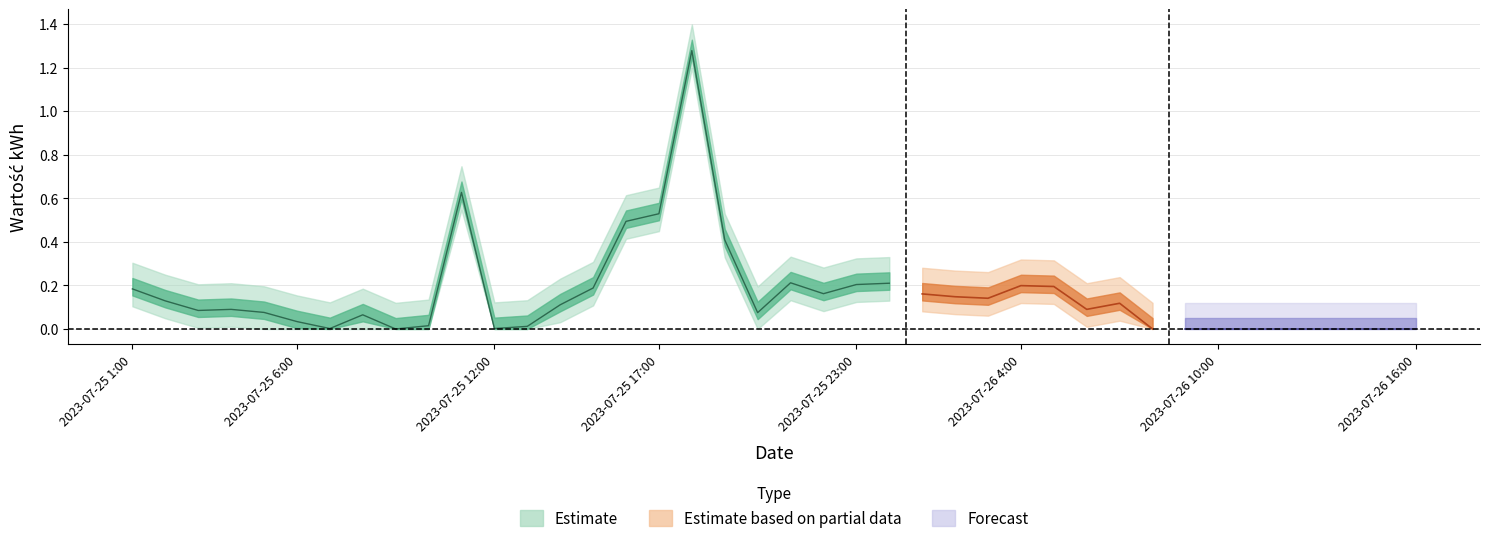

What is the change in value from 2023-07-26 1:00 to 2023-07-26 6:00?

-0.1